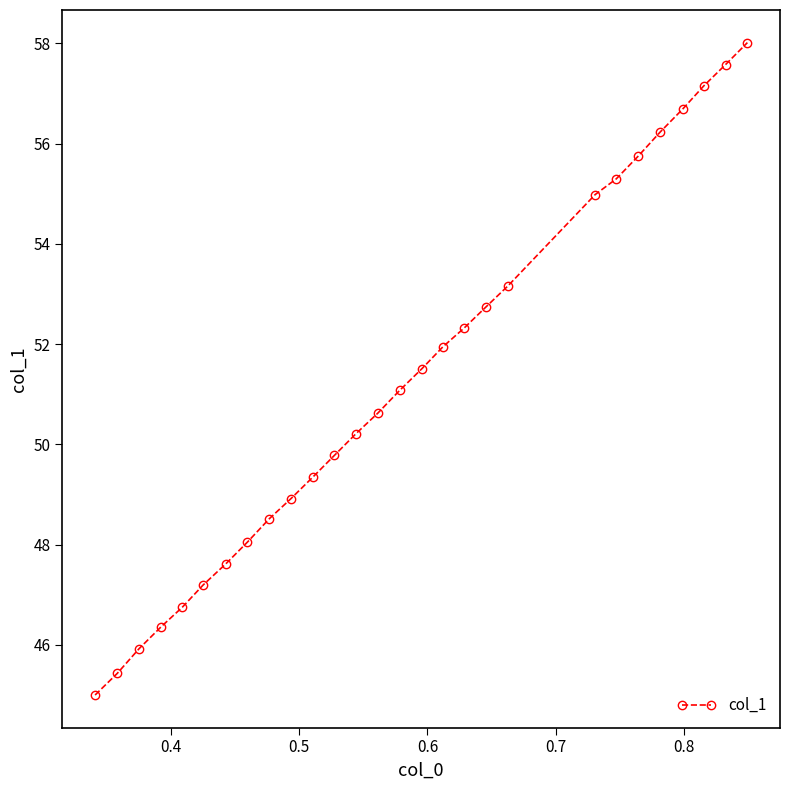

What is the average value?

51.2